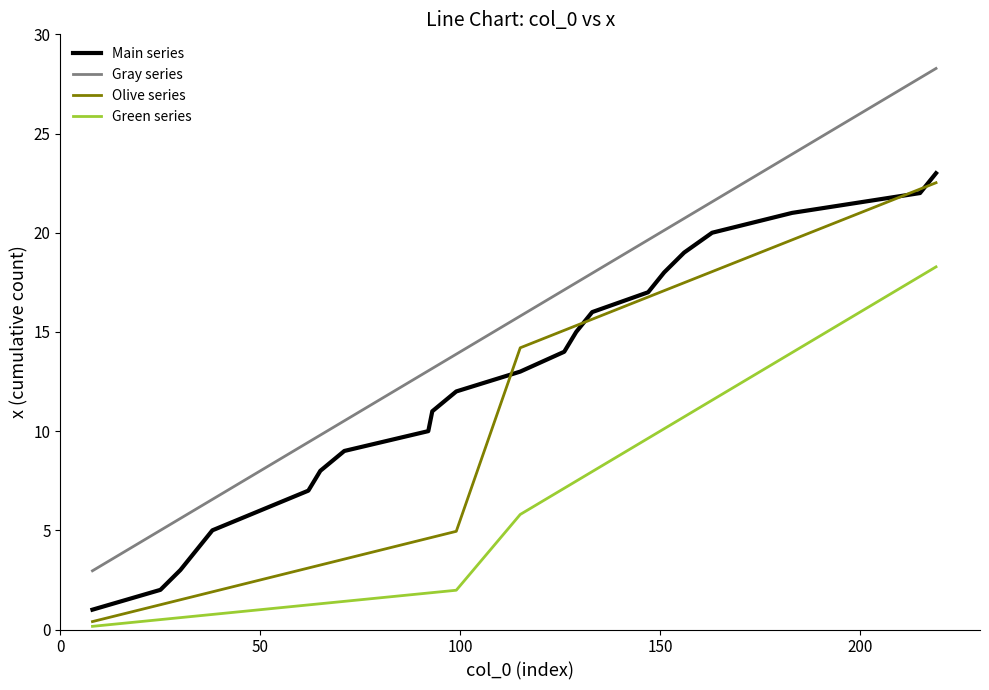

How many lines are shown in the chart?

4